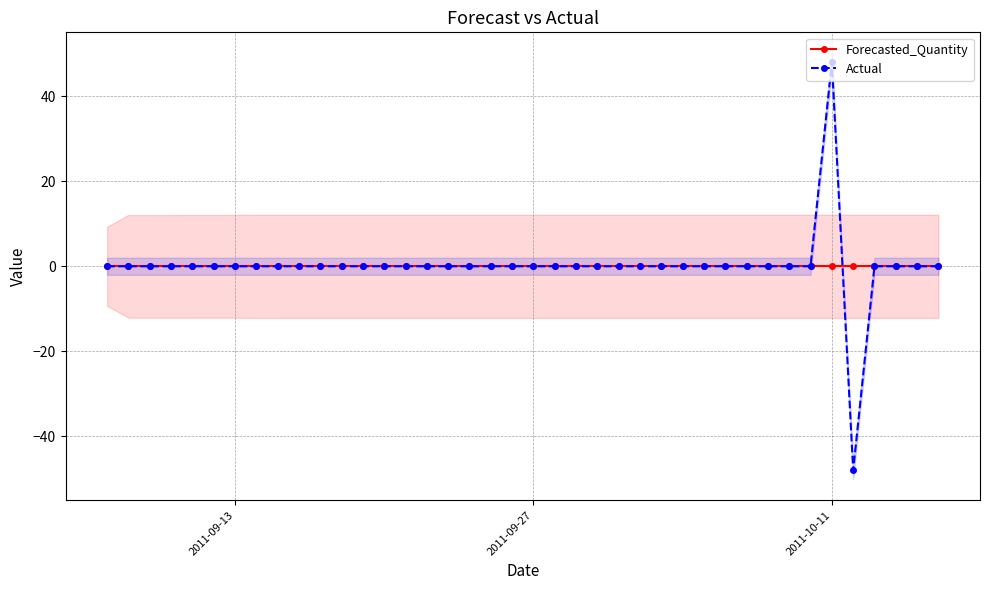

At which category does the chart reach its peak across all series?

2011-10-11